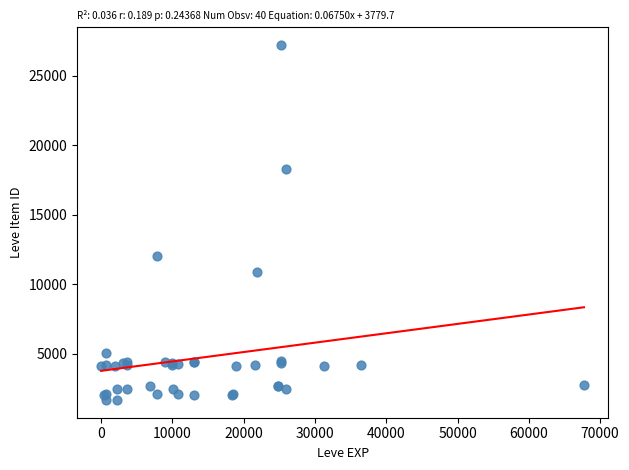

What Y value in the scatter plot is closest to 14448?

12018